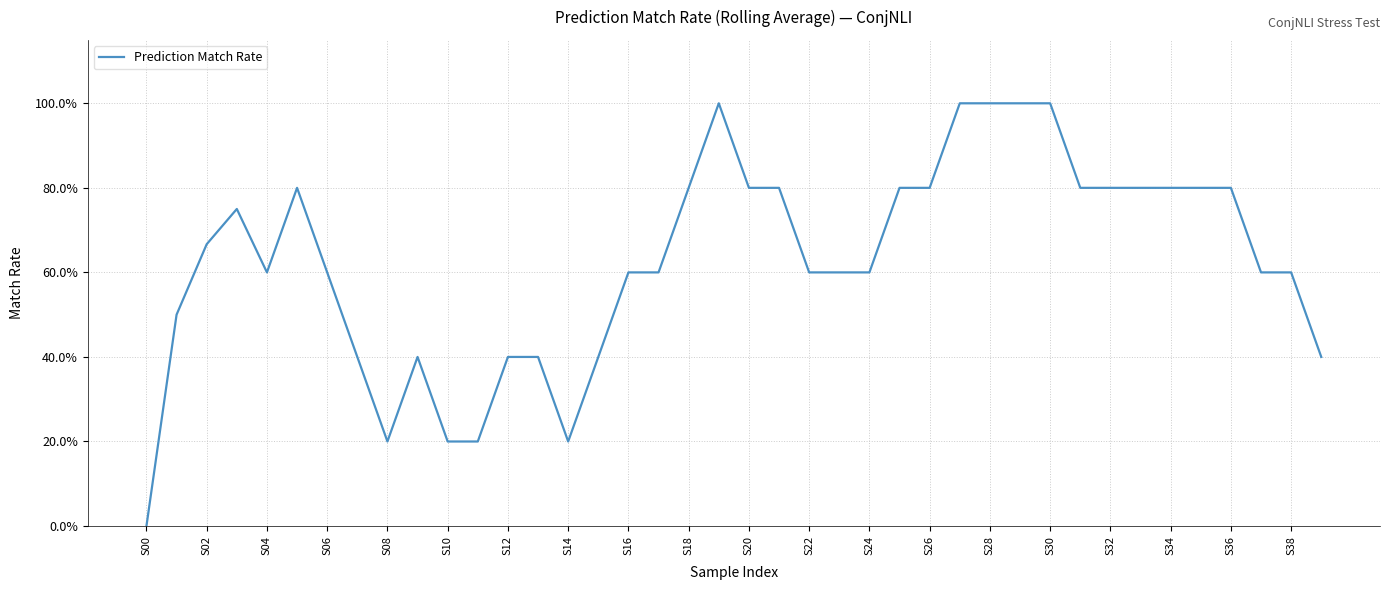

Is this an area chart (filled region under the line)?

No